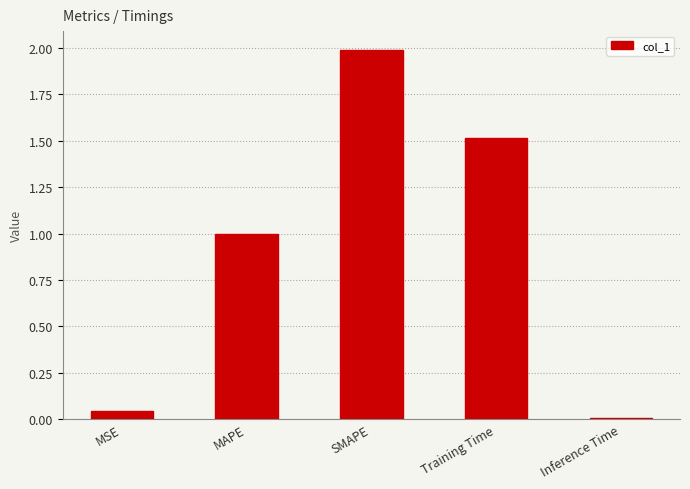

What is the label of the 3rd bar from the right?

SMAPE